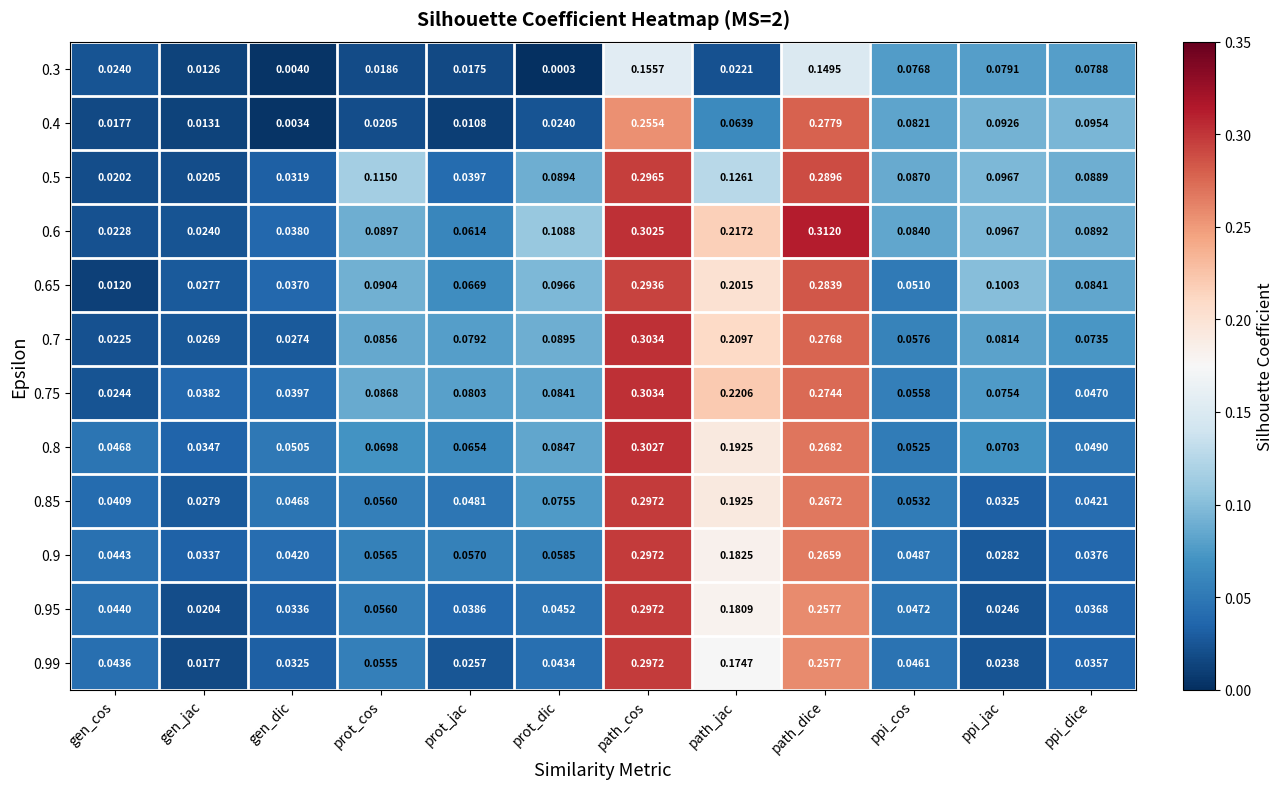

Where is 0.99 nearest to the value 0?

gen_jac